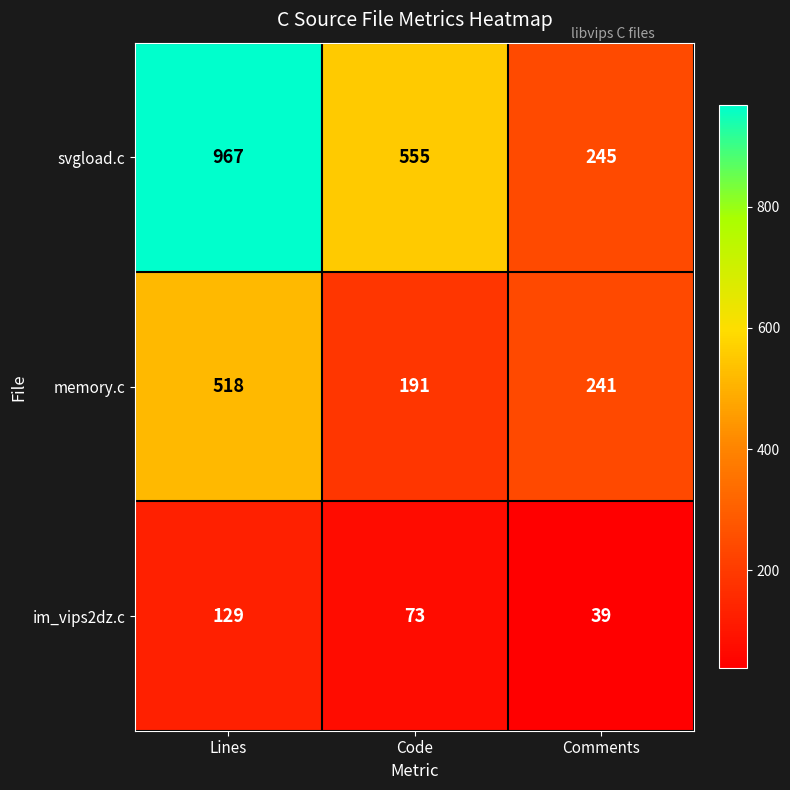

What is the sum of the im_vips2dz.c values at Lines and Comments?

168